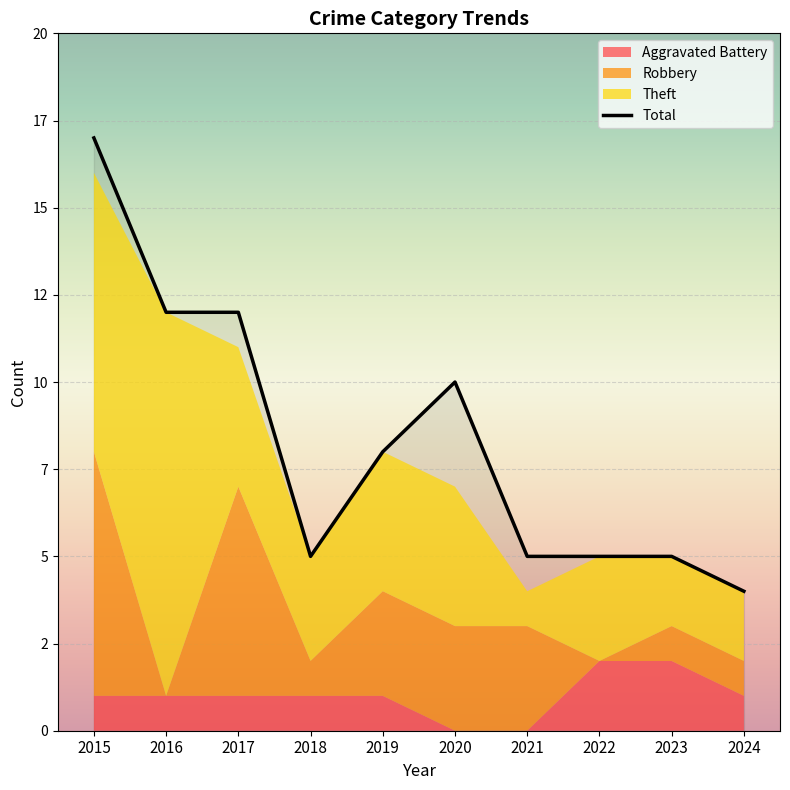

Reading left to right, list all the values displayed in this chart.

2015=17	2016=12	2017=12	2018=5	2019=8	2020=10	2021=5	2022=5	2023=5	2024=4